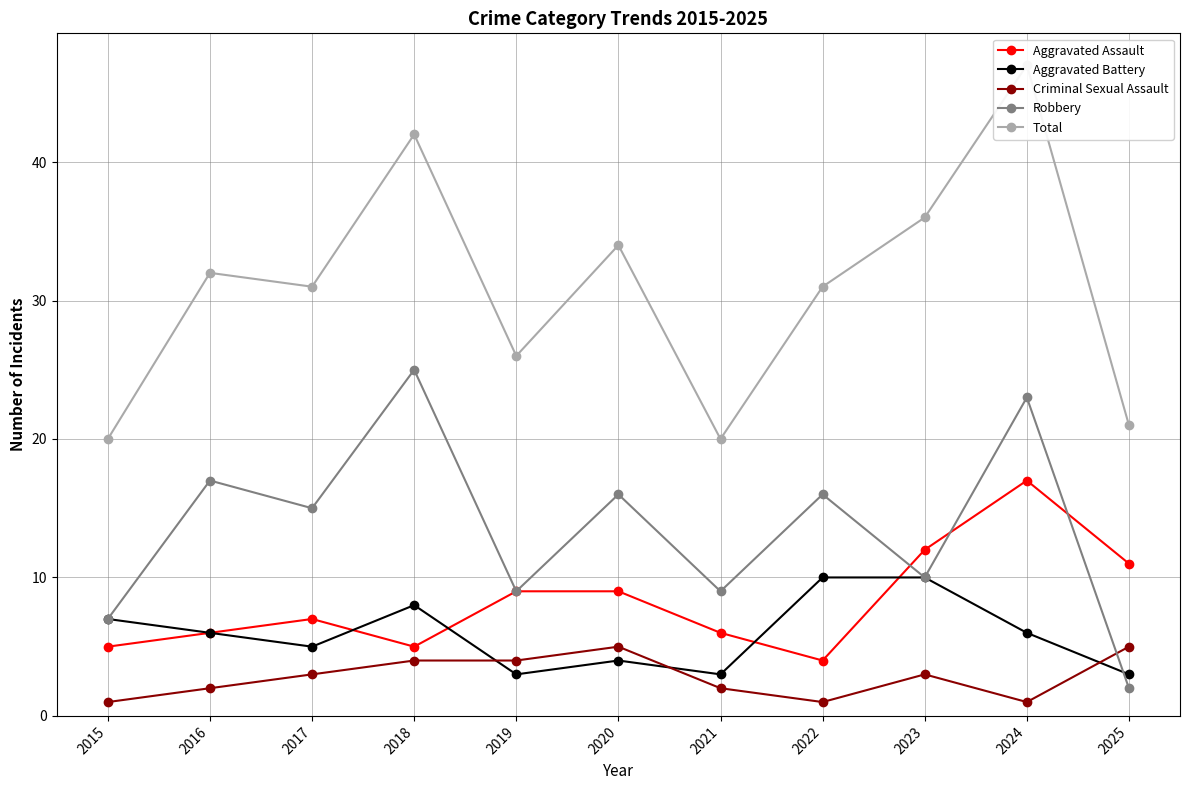

The Criminal Sexual Assault series shows 2 at 2023. True or false?

False